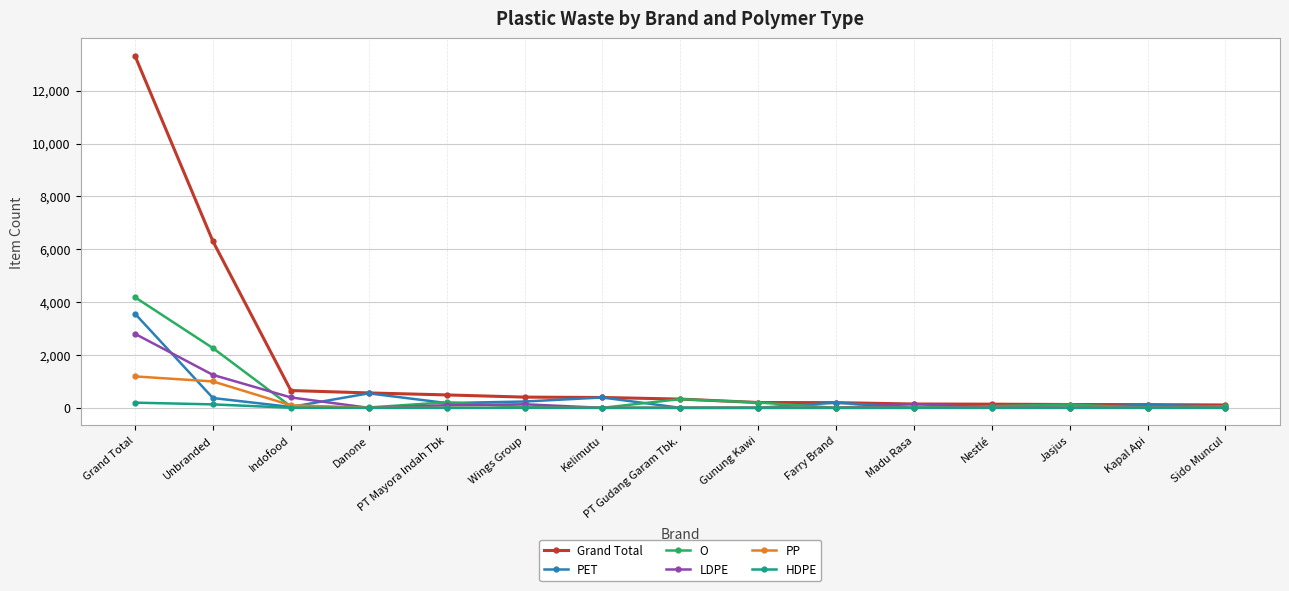

Is the value of Grand Total at Wings Group greater than the value of PET at Madu Rasa?

Yes